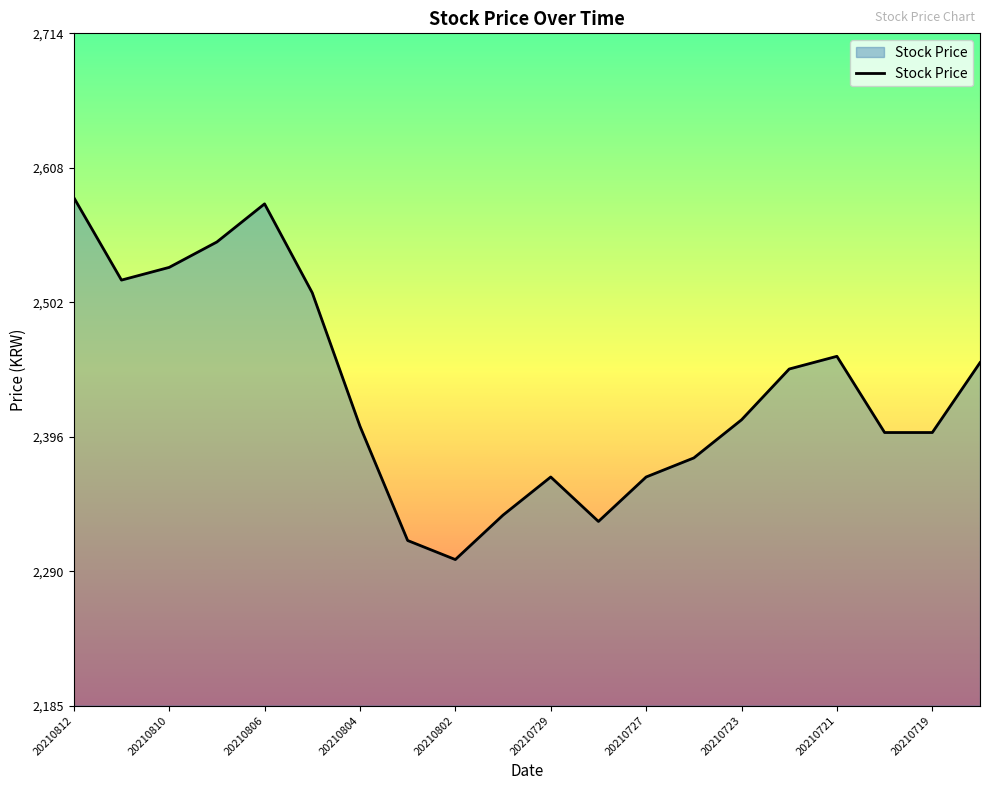

What is the smallest value displayed?

2300